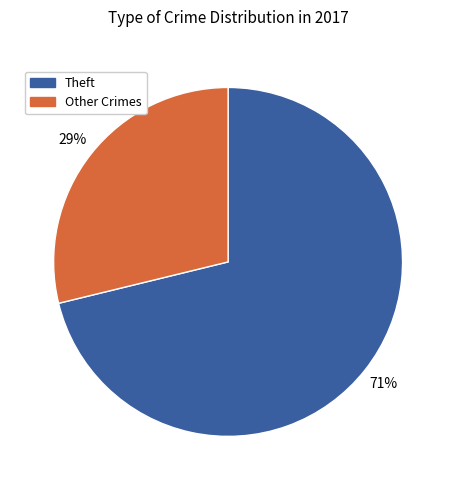

Is there any slice that represents more than half of the pie?

Yes